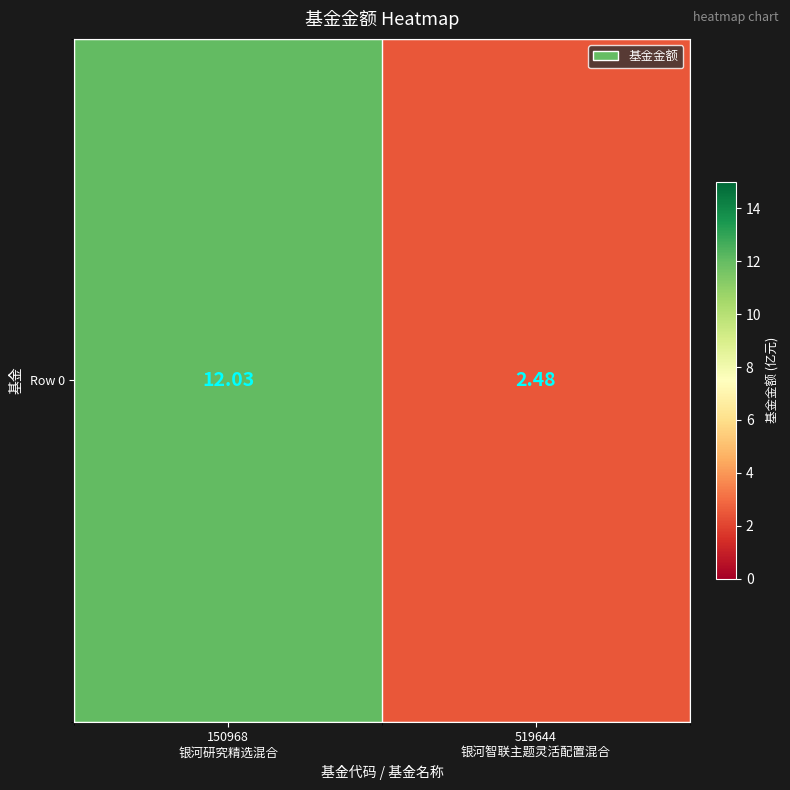

Reading left to right, transcribe all the data shown in this chart.

12.0	2.5